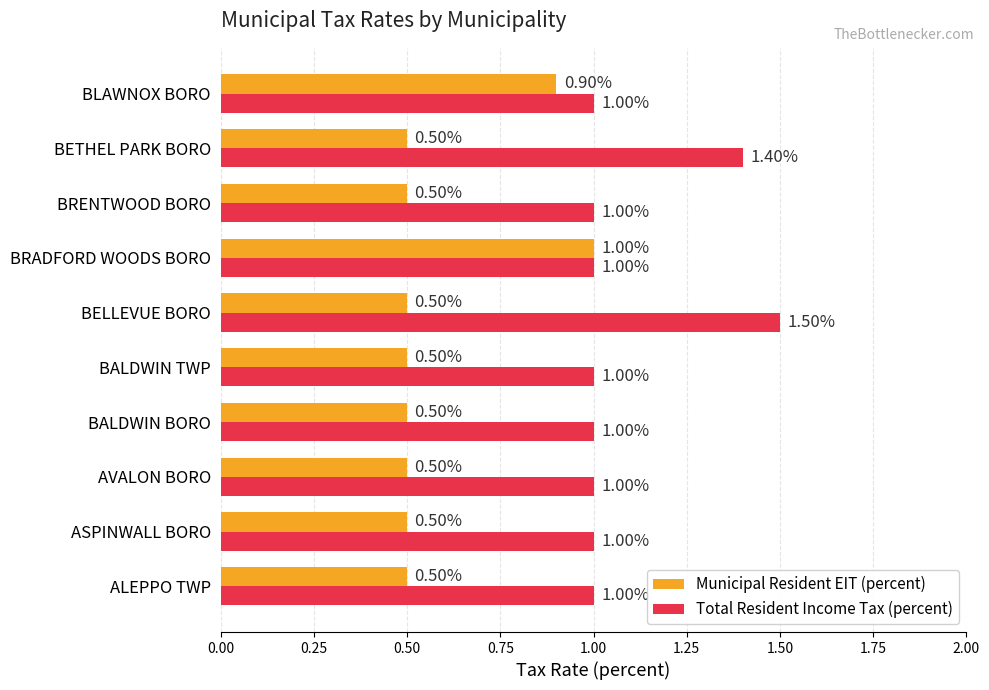

What is the spread (max minus min) of values at BALDWIN TWP?

0.5